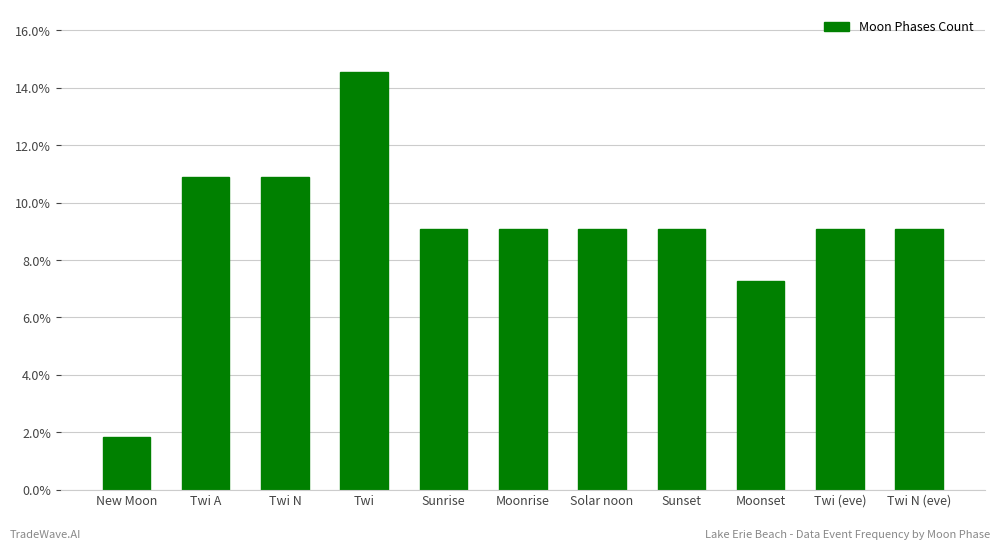

Are the bars horizontal?

No